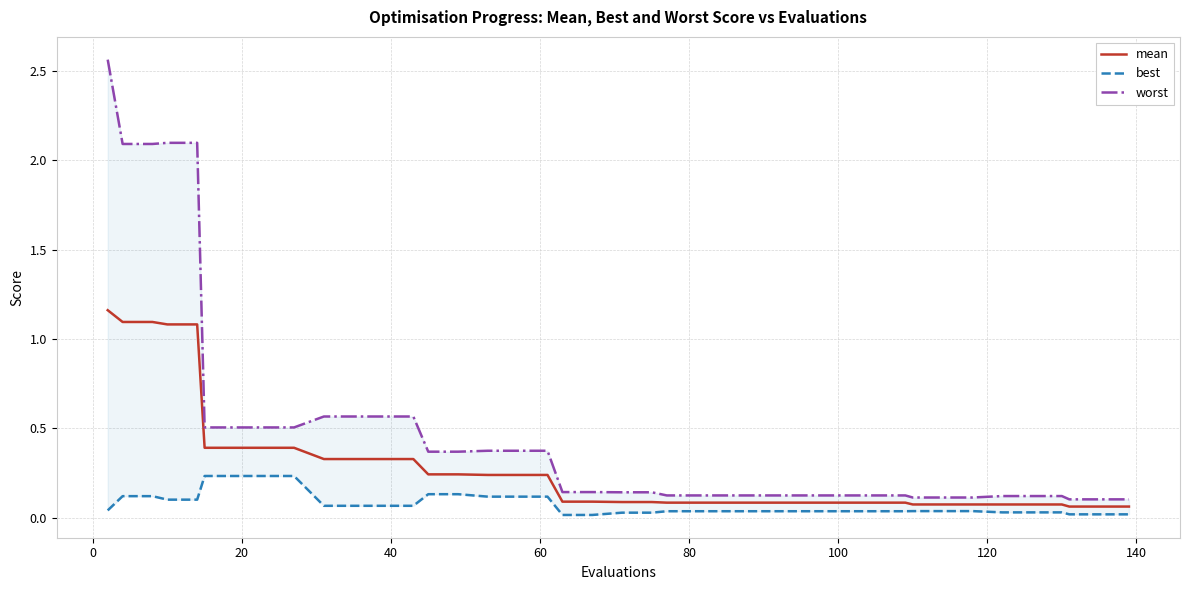

True or false: worst and best intersect in this chart.

False